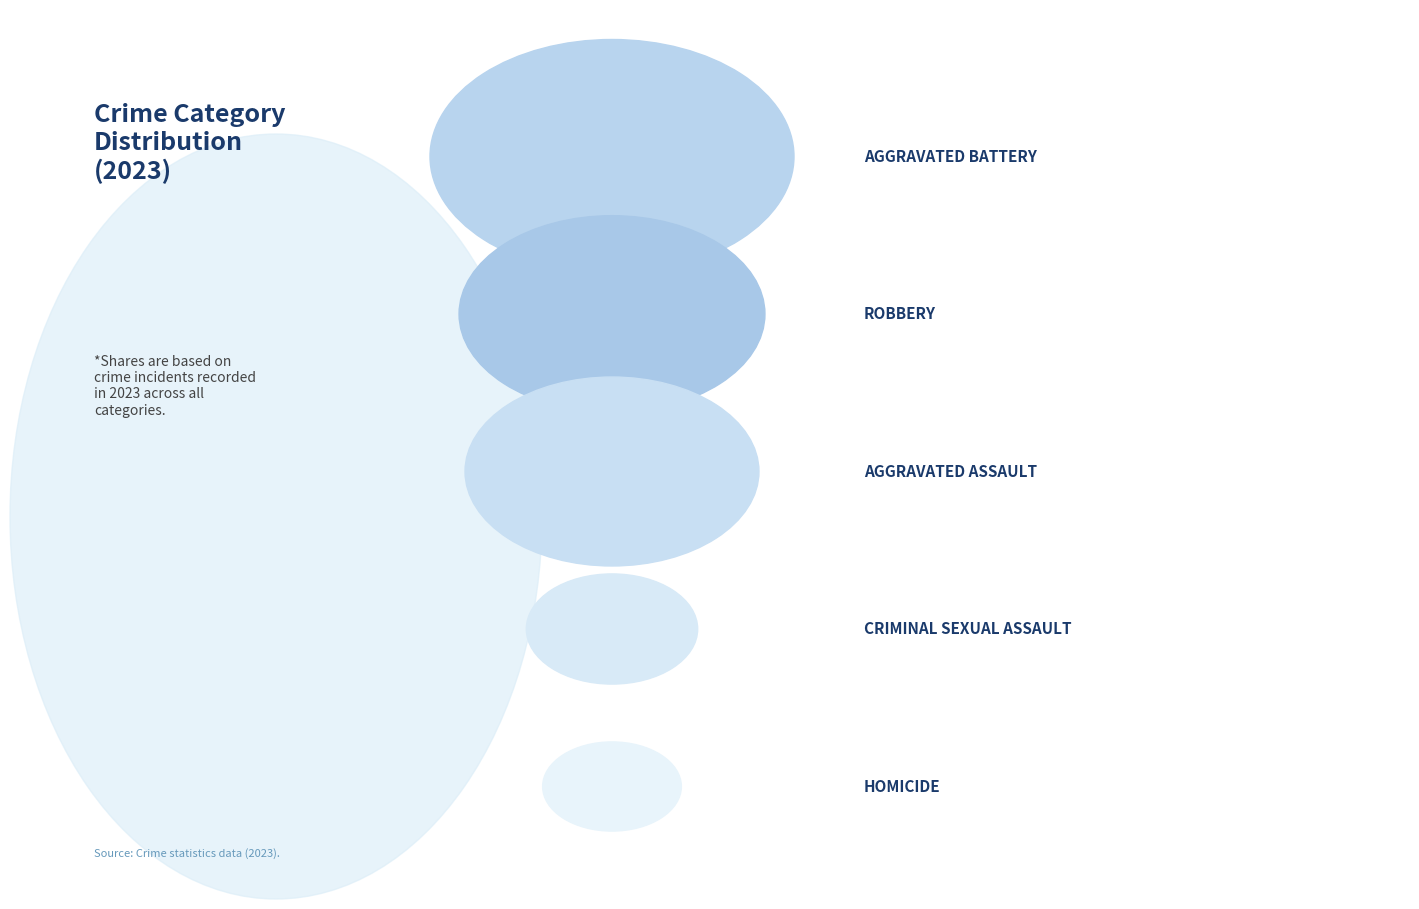

How many segments does this pie chart have?

5